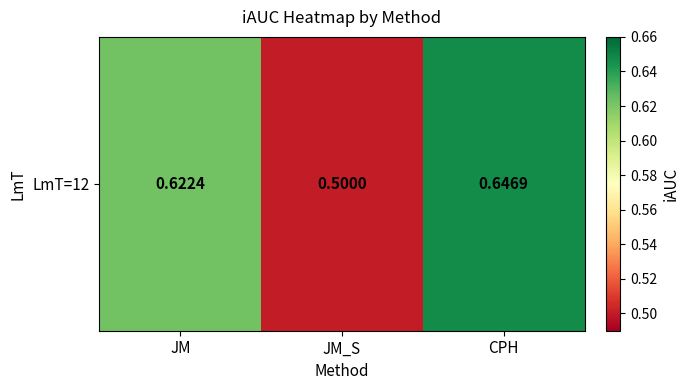

Reading left to right, extract all data points from this chart.

JM=0.6	JM_S=0.5	CPH=0.6